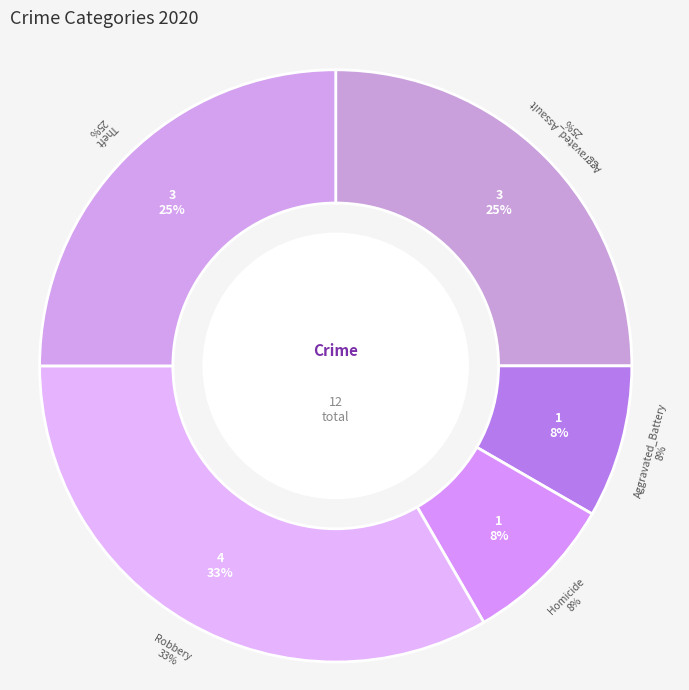

Count the number of slices in the pie.

7